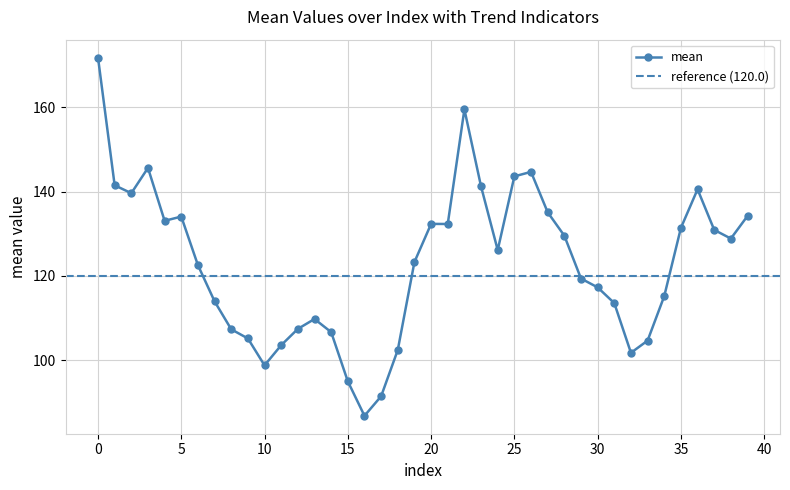

What is the value of the 3rd point from the left?

139.6